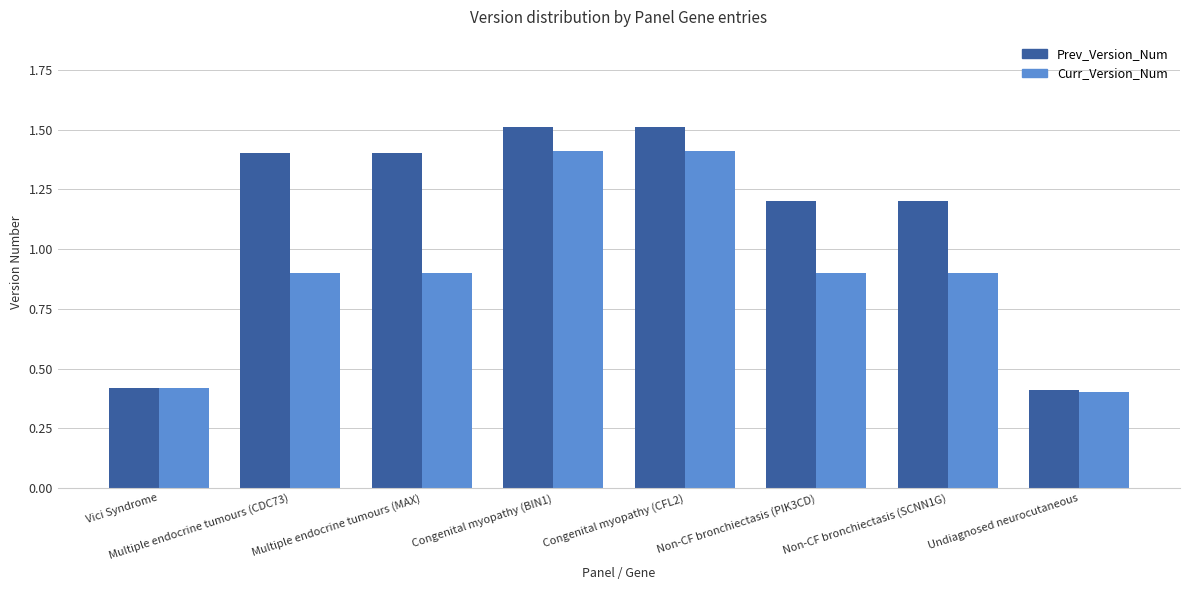

At Congenital myopathy (BIN1), list the series in order from largest to smallest.

Prev_Version_Num, Curr_Version_Num